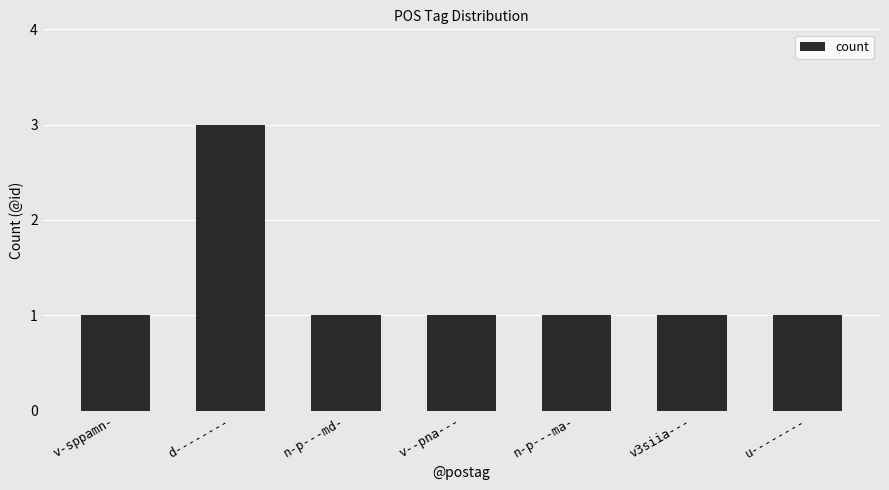

The chart shows a value of 1 at v--pna---. True or false?

True